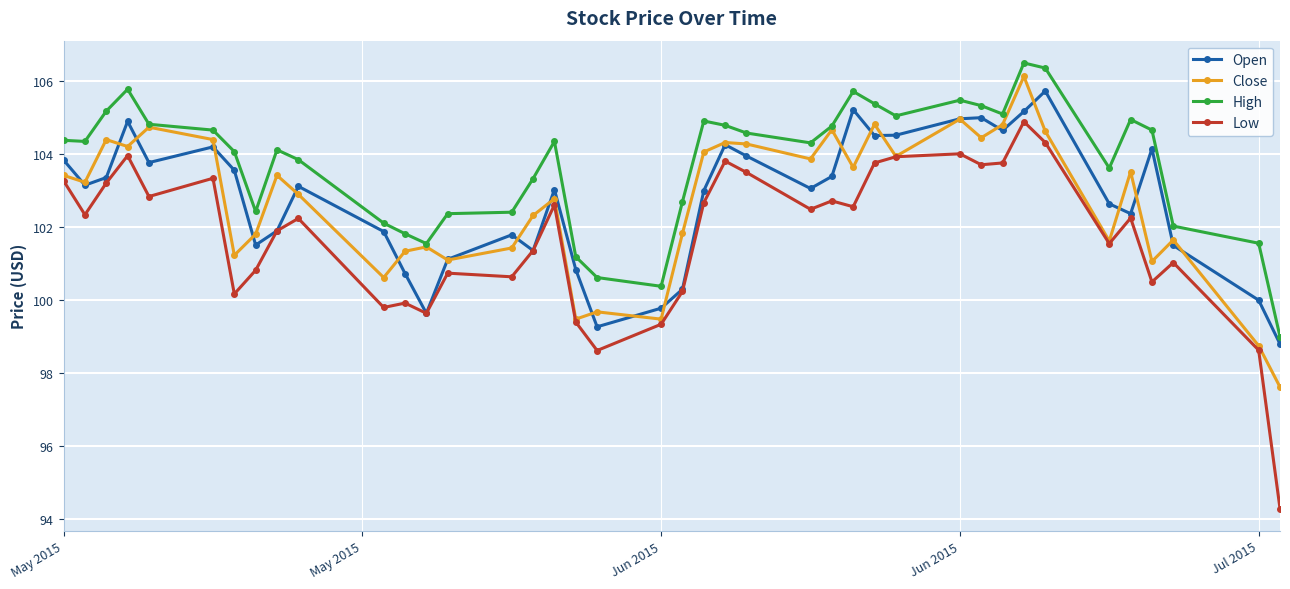

Which series has the largest range (max minus min)?

Low